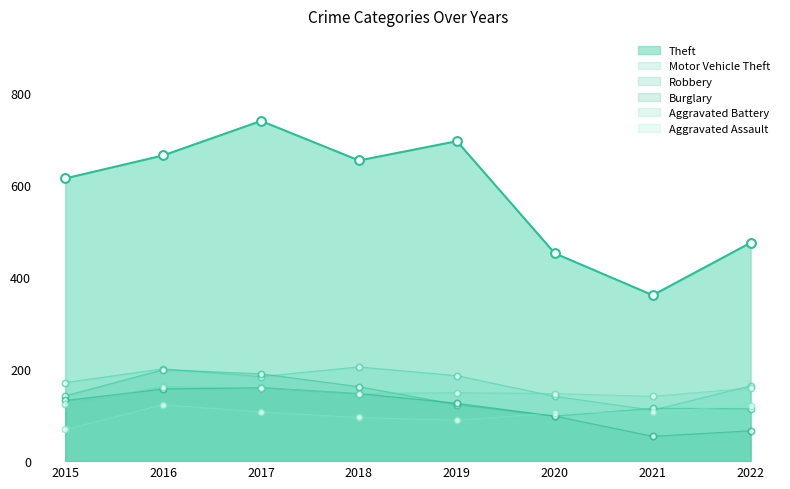

Which series has the widest spread of Y values?

Theft